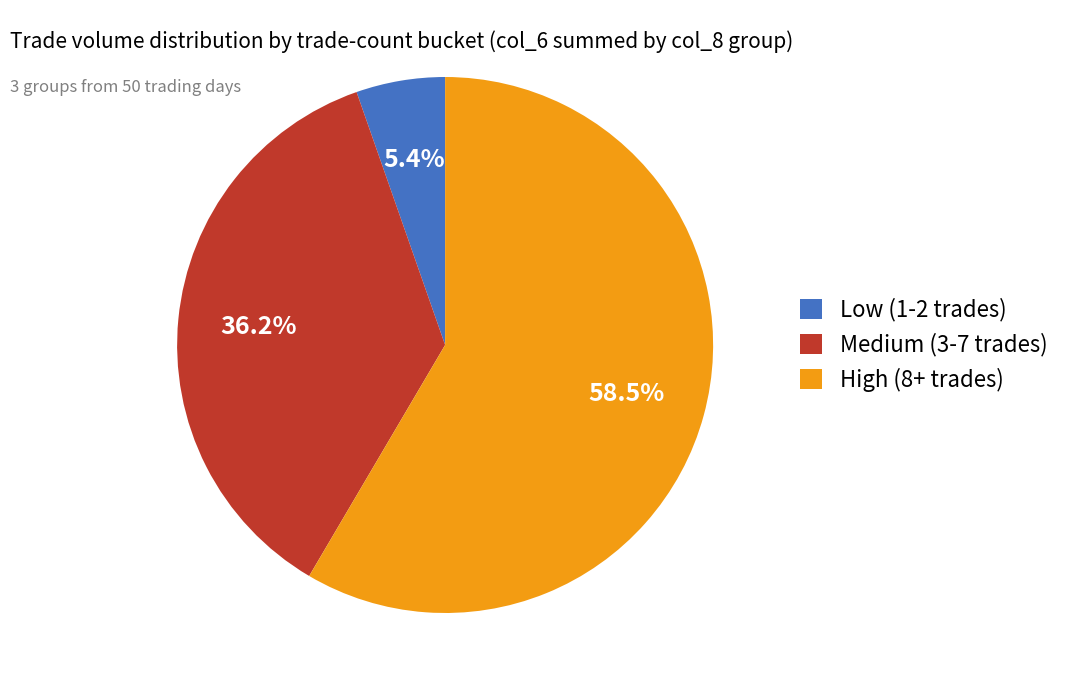

What is the total percentage of Low (1-2 trades) and High (8+ trades)?

63.8%